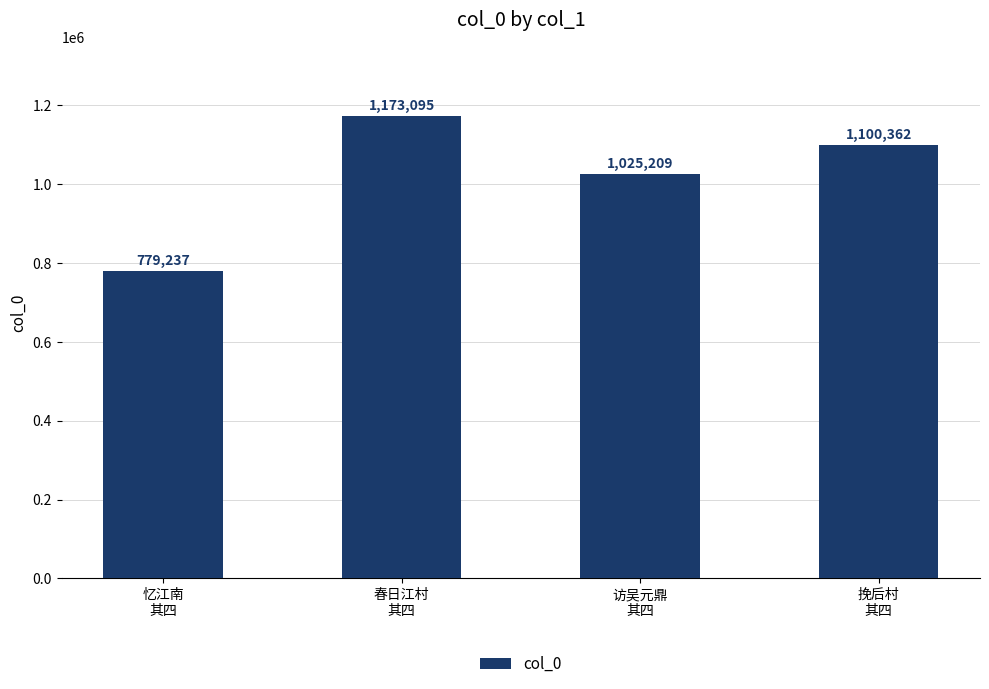

What is the value of the 4th bar from the left?

1100362